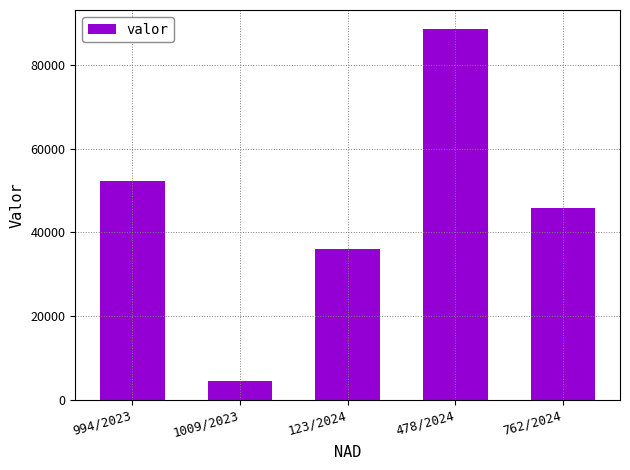

List the labels in order of value, largest first.

478/2024, 994/2023, 762/2024, 123/2024, 1009/2023